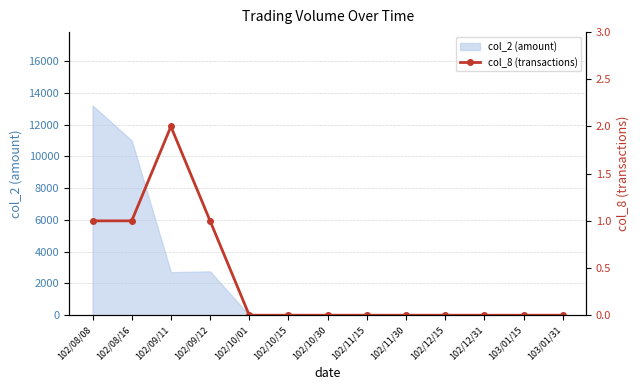

List the labels in order of value, largest first.

102/09/11, 102/08/08, 102/08/16, 102/09/12, 102/10/01, 102/10/15, 102/10/30, 102/11/15, 102/11/30, 102/12/15, 102/12/31, 103/01/15, 103/01/31